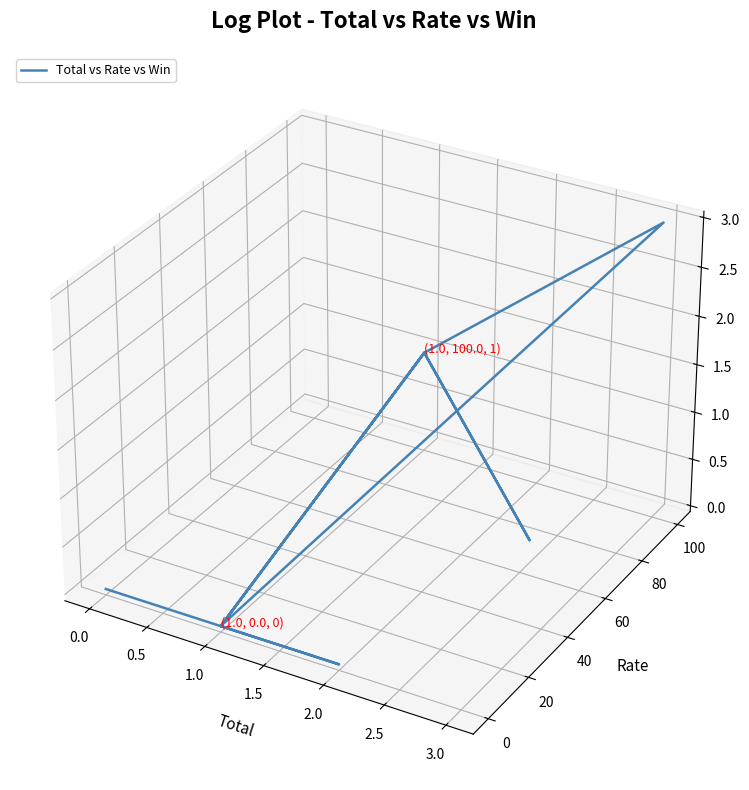

How many lines are shown in the chart?

1